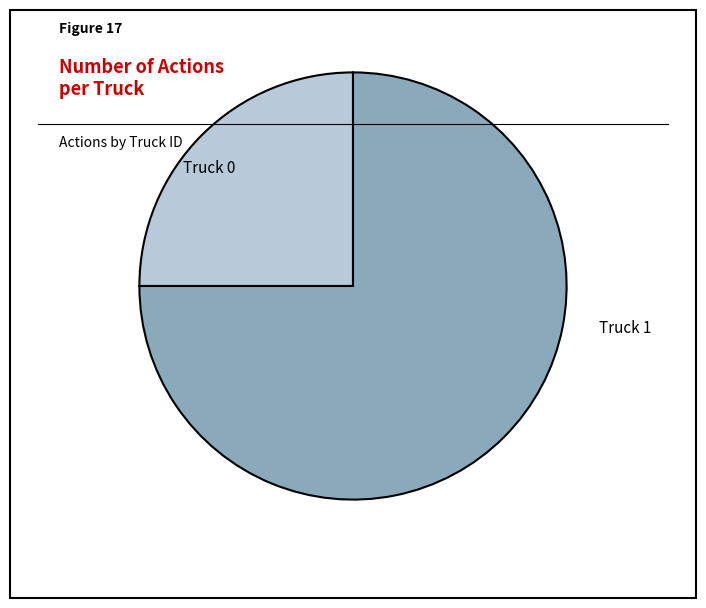

What is the largest slice in the pie chart?

Truck 1